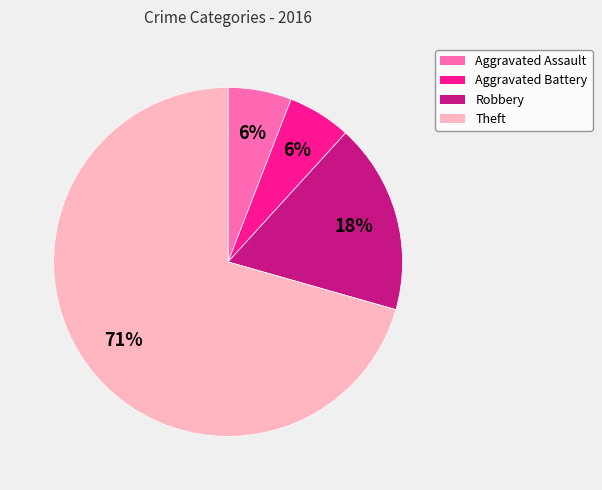

Count the number of slices in the pie.

4